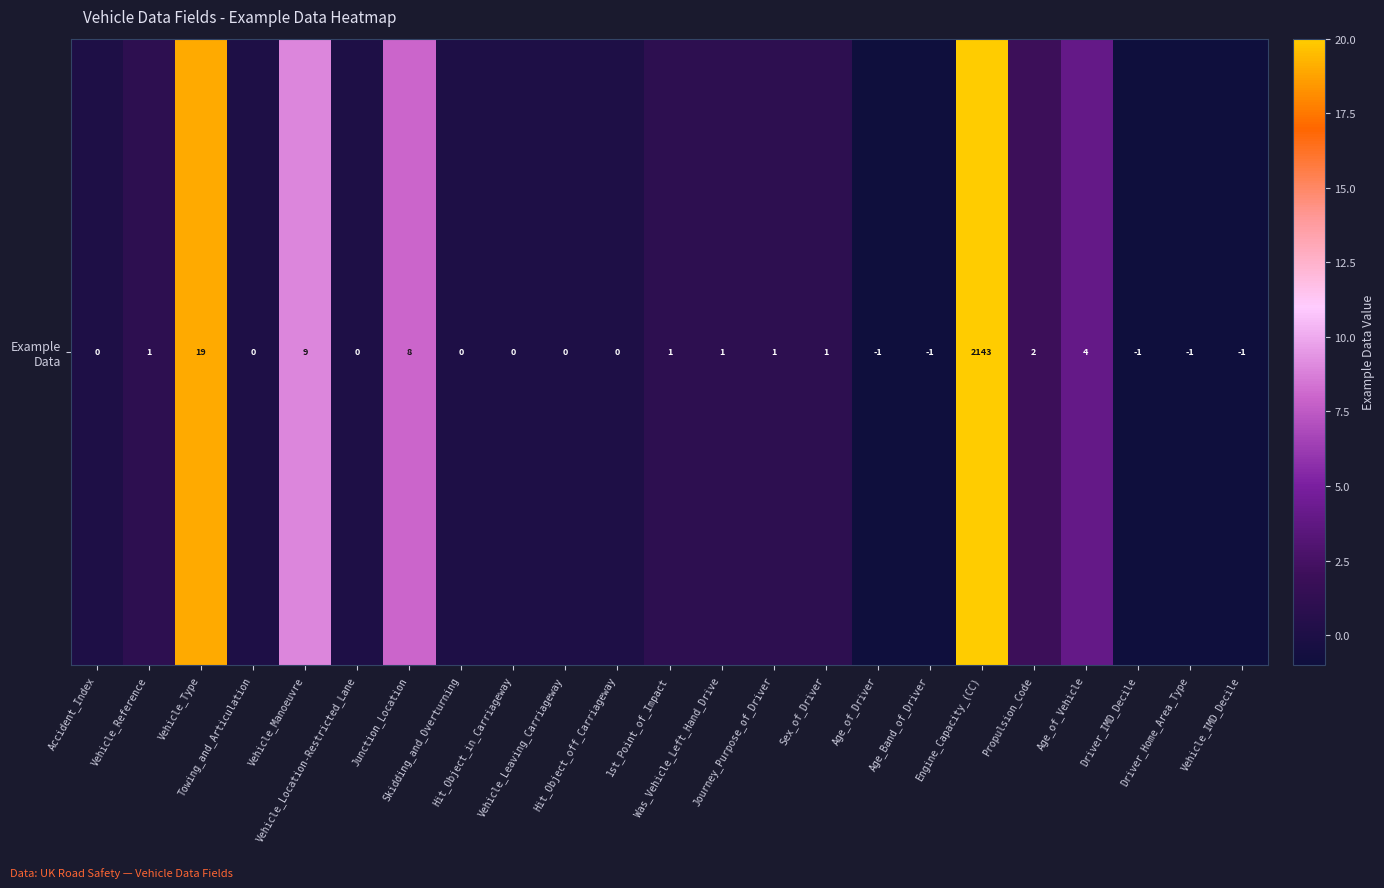

How many series are shown in this chart?

1